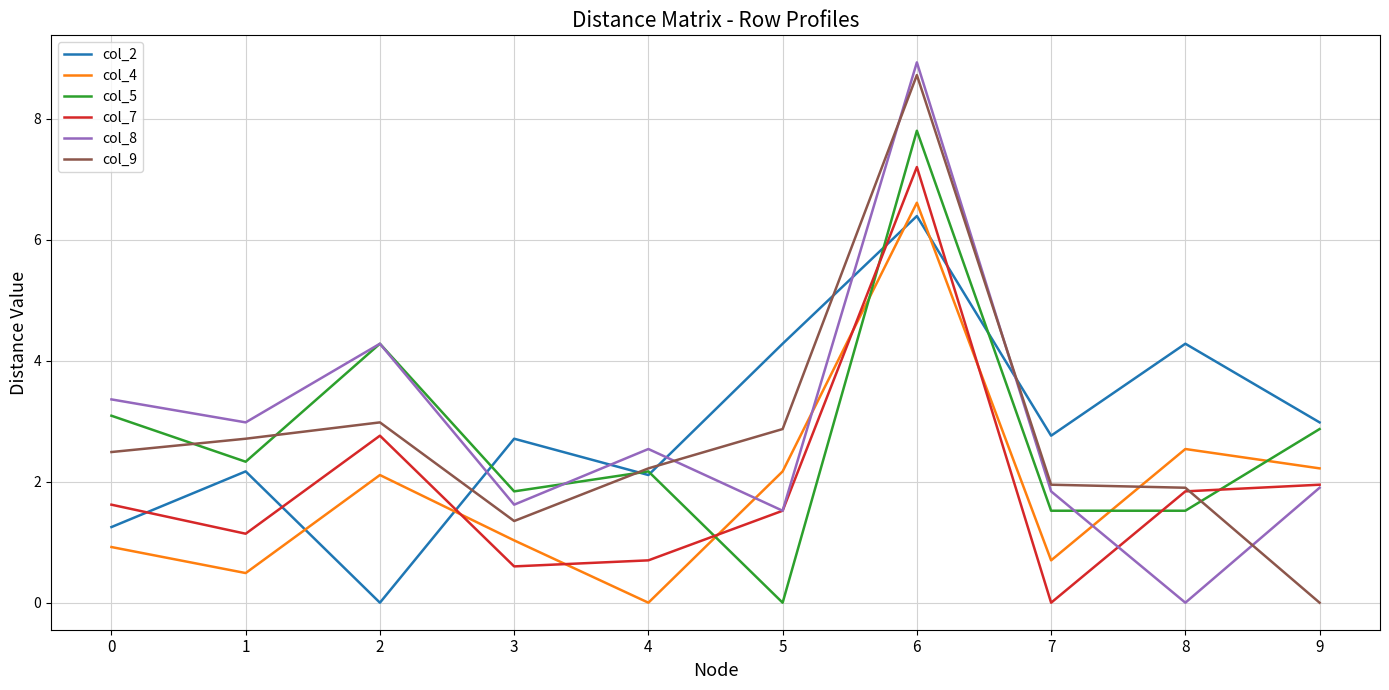

Is the value of col_8 at 6 greater than the value of col_4 at 1?

Yes